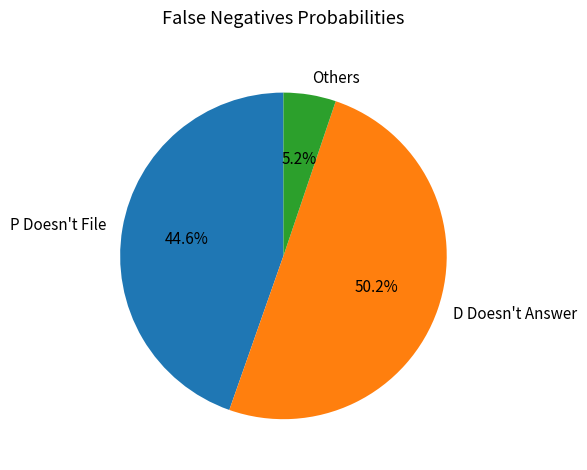

Which category has the smallest portion of the pie?

Others